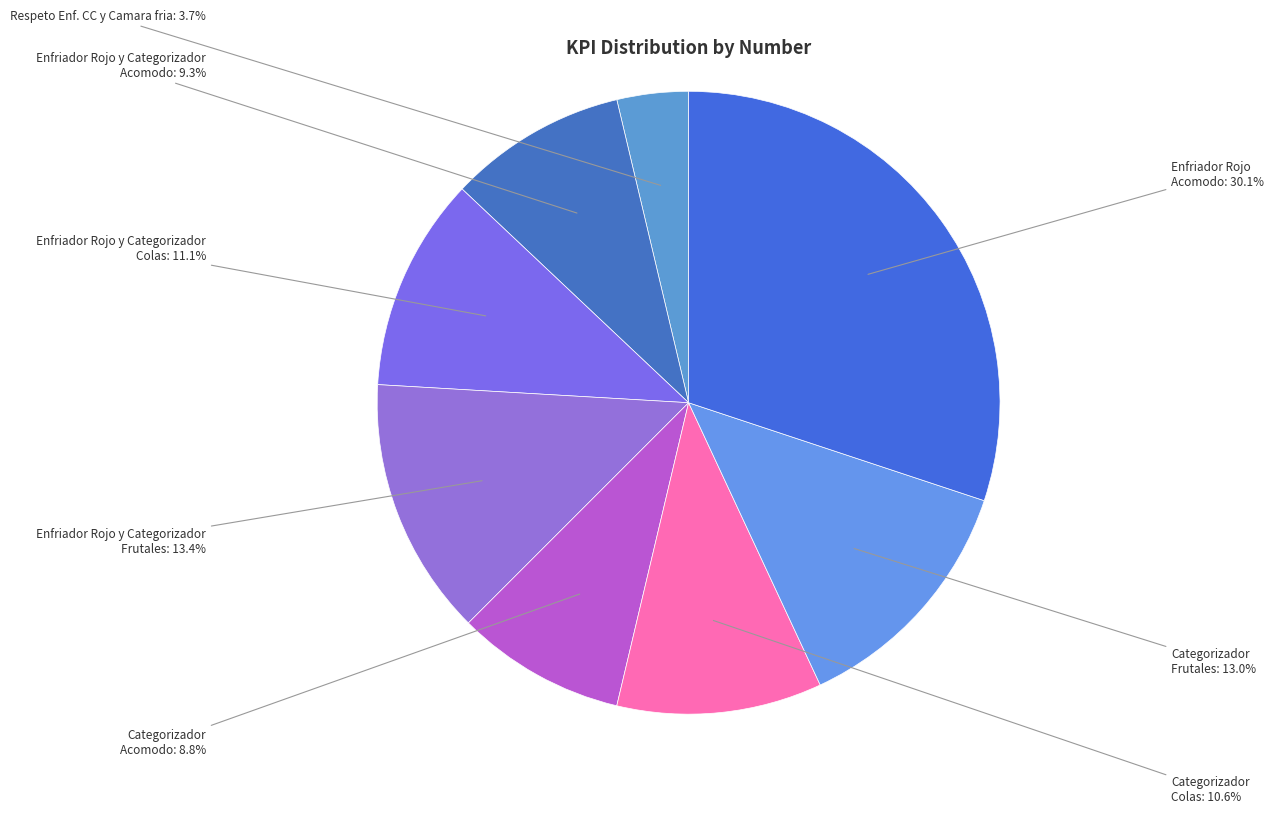

To the nearest percent, what is the average slice percentage?

12%